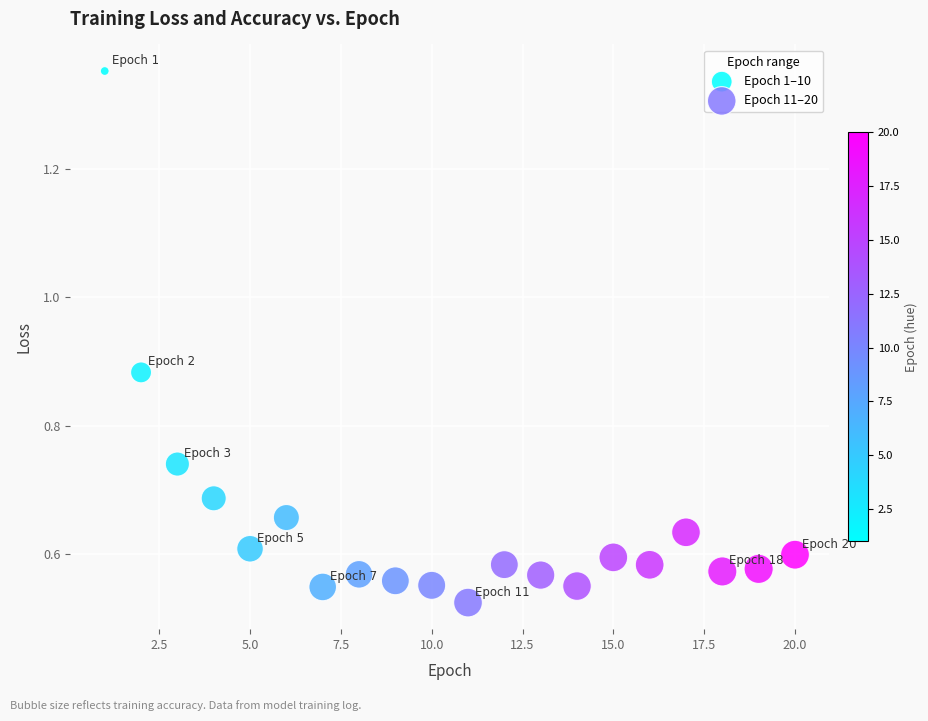

What are all the series names shown in the legend?

Epoch 1–10, Epoch 11–20